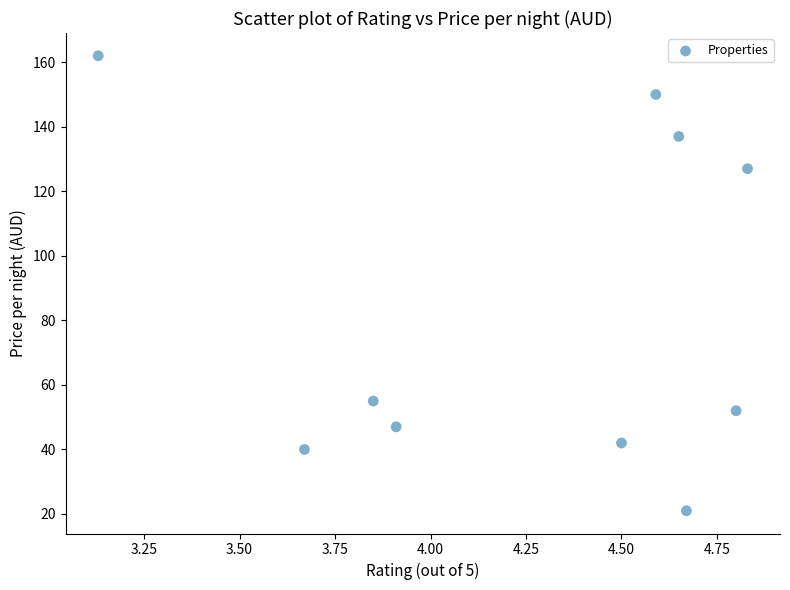

What is the range of Y values (max minus min)?

141